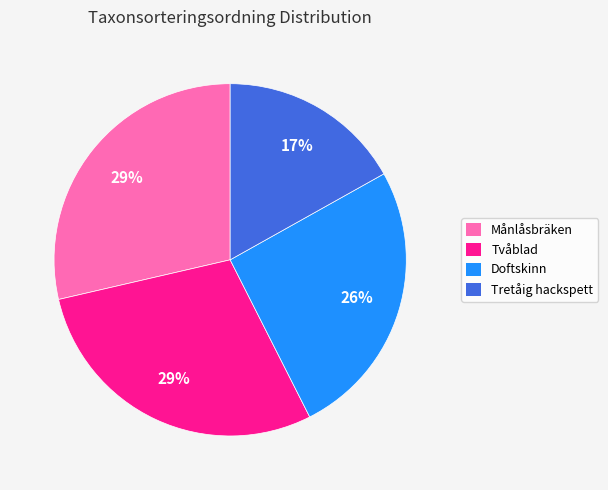

What is the smallest slice in the pie chart?

Tretåig hackspett